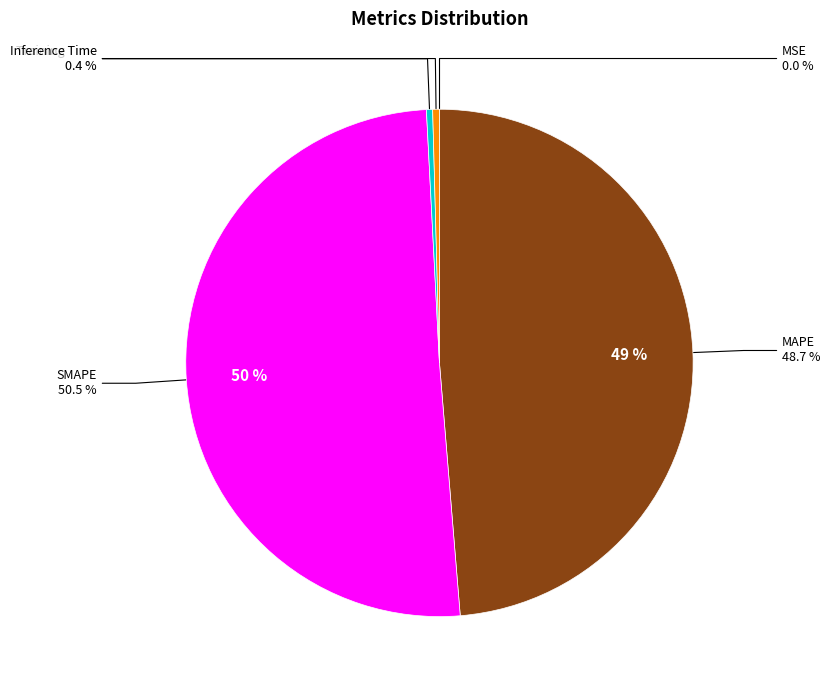

To the nearest percent, what is the difference between the largest and smallest slice percentages?

50%